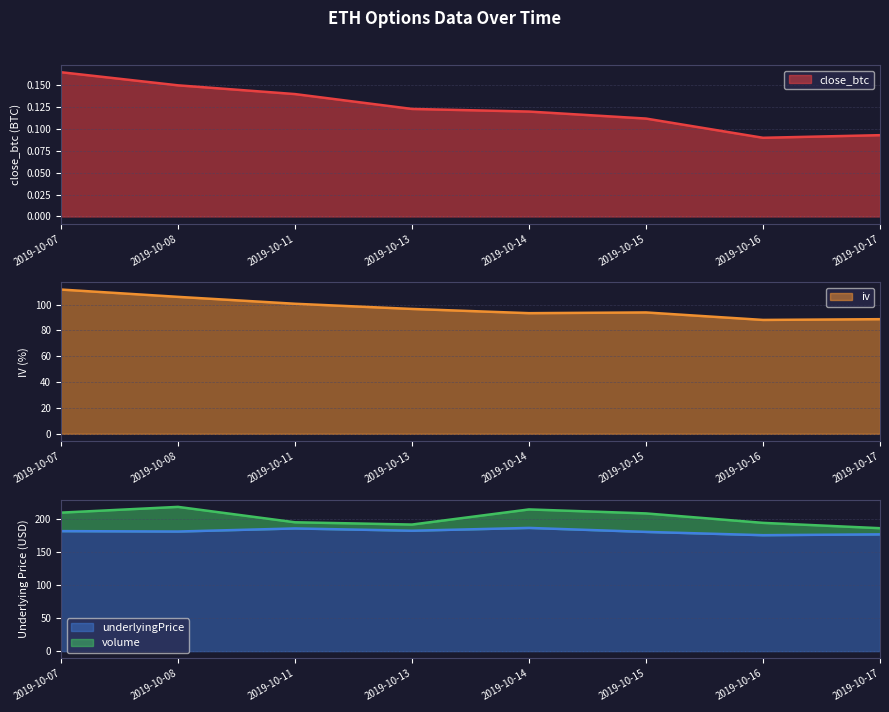

True or false: underlyingPrice and iv cross at least once.

False